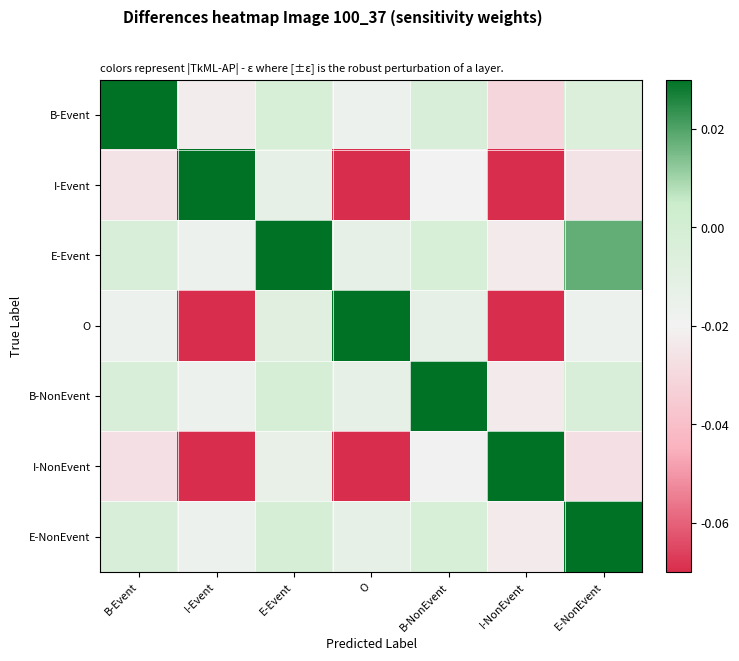

Between E-Event and I-NonEvent, which series saw the biggest shift?

I-NonEvent